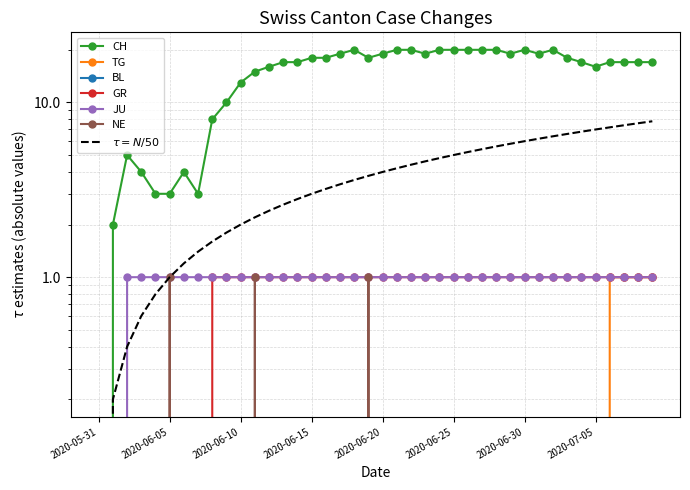

Between 2020-06-21 and 2020-07-06, which series saw the biggest shift?

CH